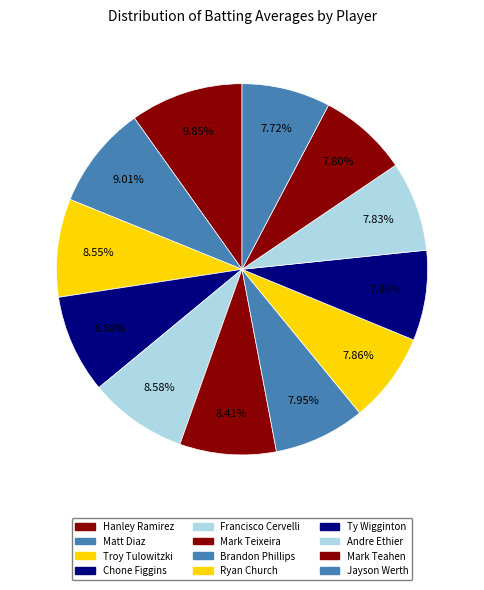

To the nearest percent, what is the average slice percentage?

8%